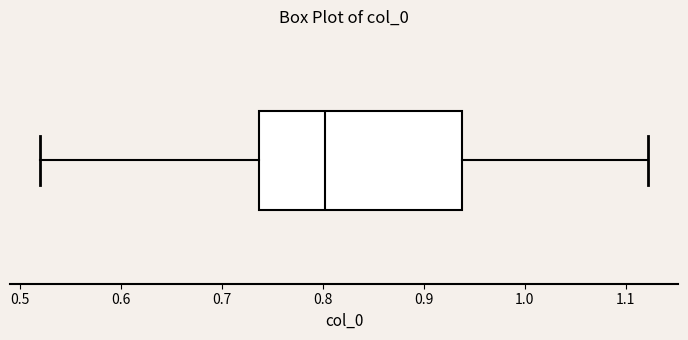

Transcribe this box plot: give where the median line is, the range the box spans, and where the two whiskers end, as read against the x-axis. The values are not printed on the chart, so give them approximately, as read against the axis.

median 0.80, box 0.74 to 0.94, whiskers 0.52 to 1.12